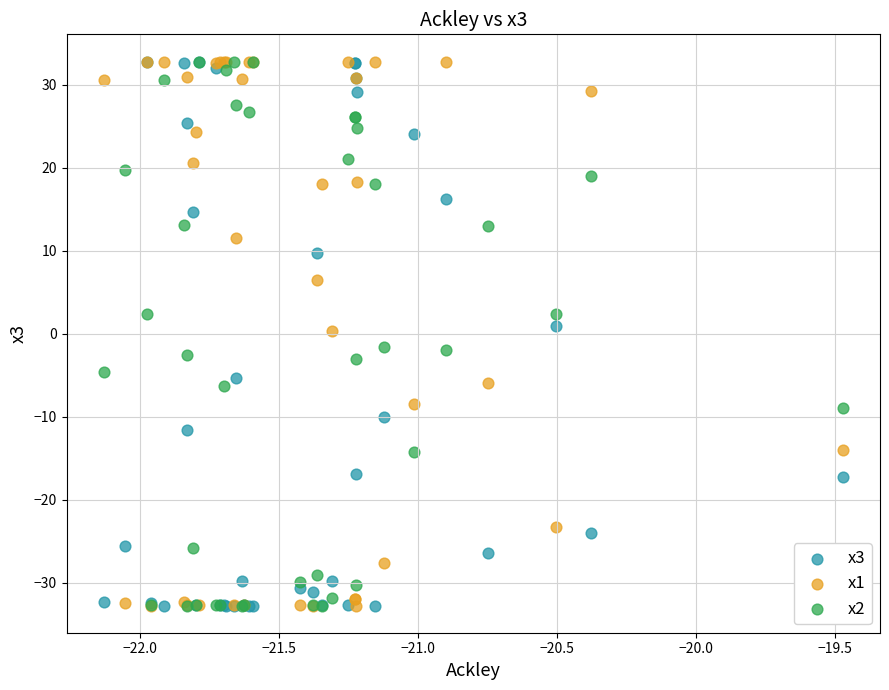

What are all the series names shown in the legend?

x3, x1, x2